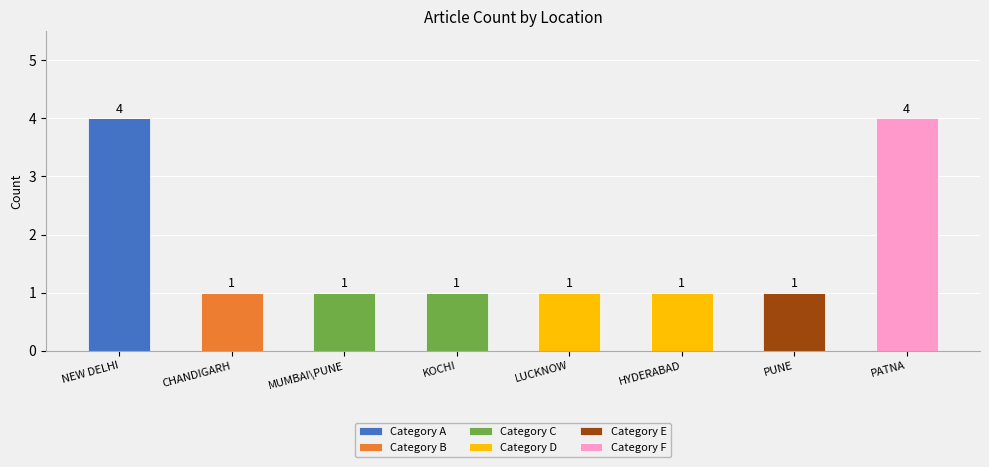

What is the total value across all series at PATNA?

4